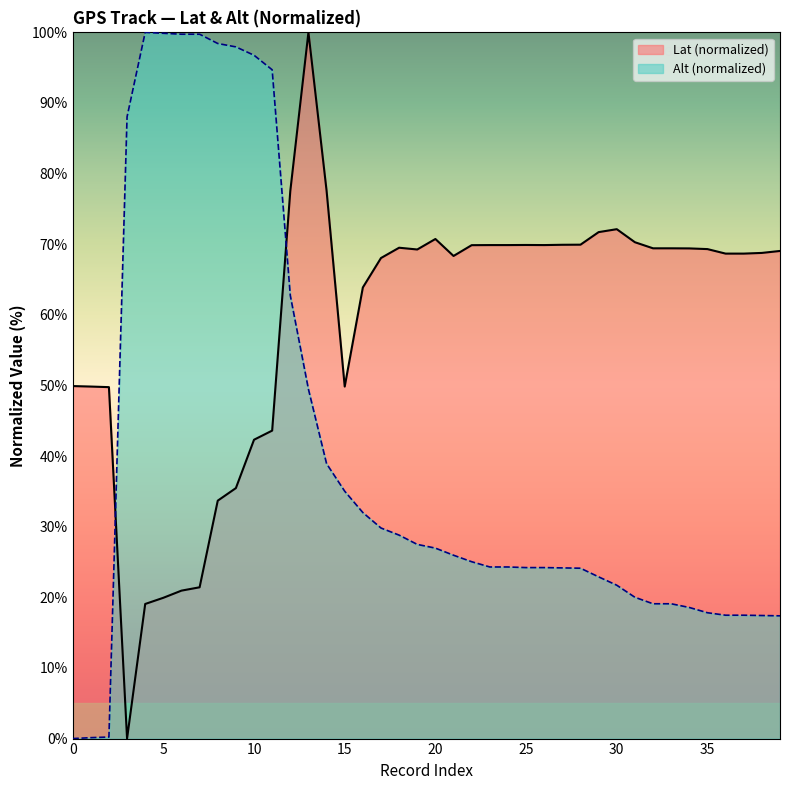

Which series has the largest total across all categories?

Lat (normalized)